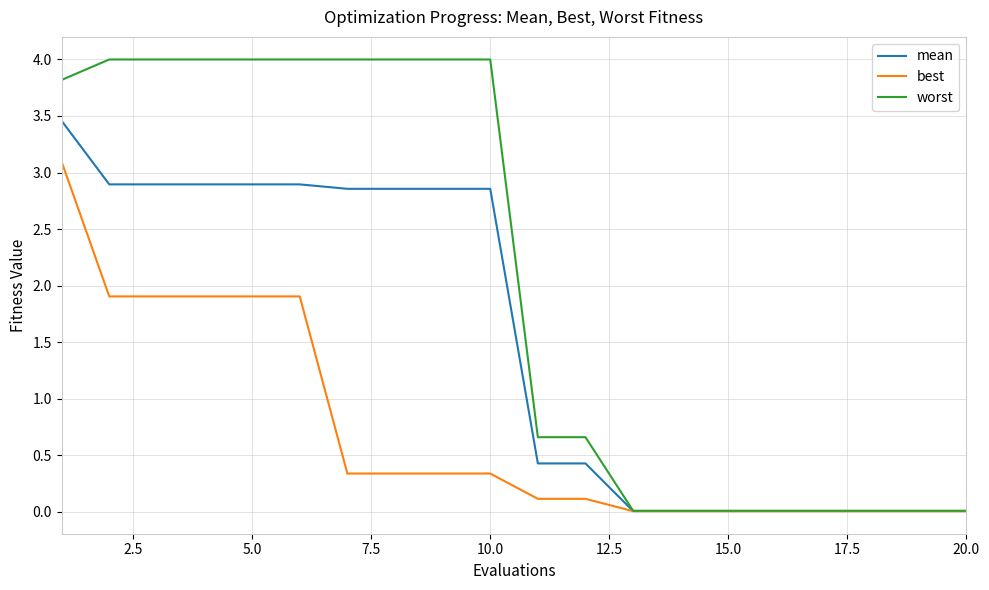

Which series has the widest spread of values?

worst